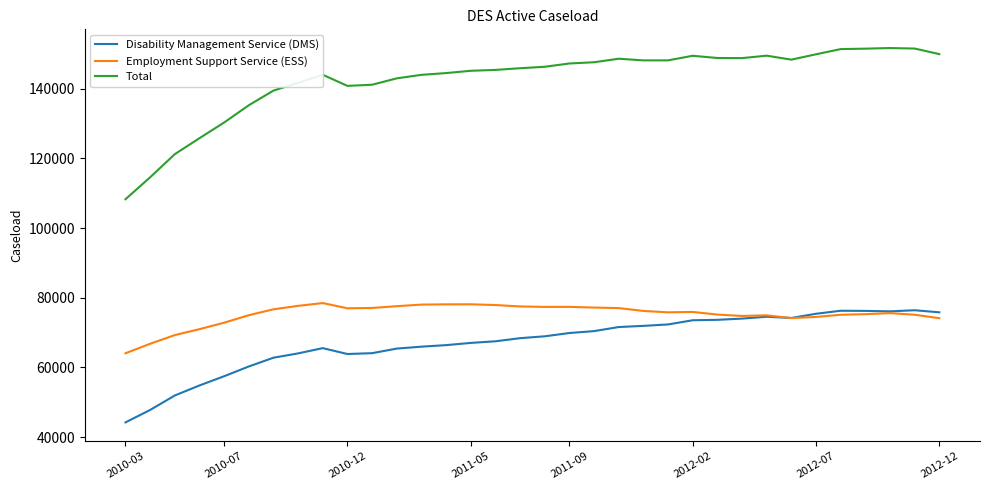

What is the minimum value shown in the chart?

44208